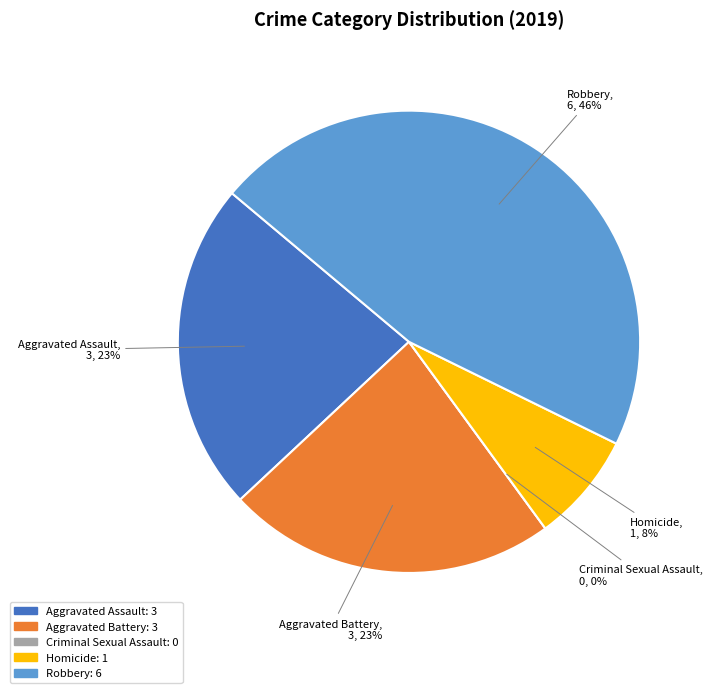

What percentage do Robbery and Homicide together represent?

53.8%